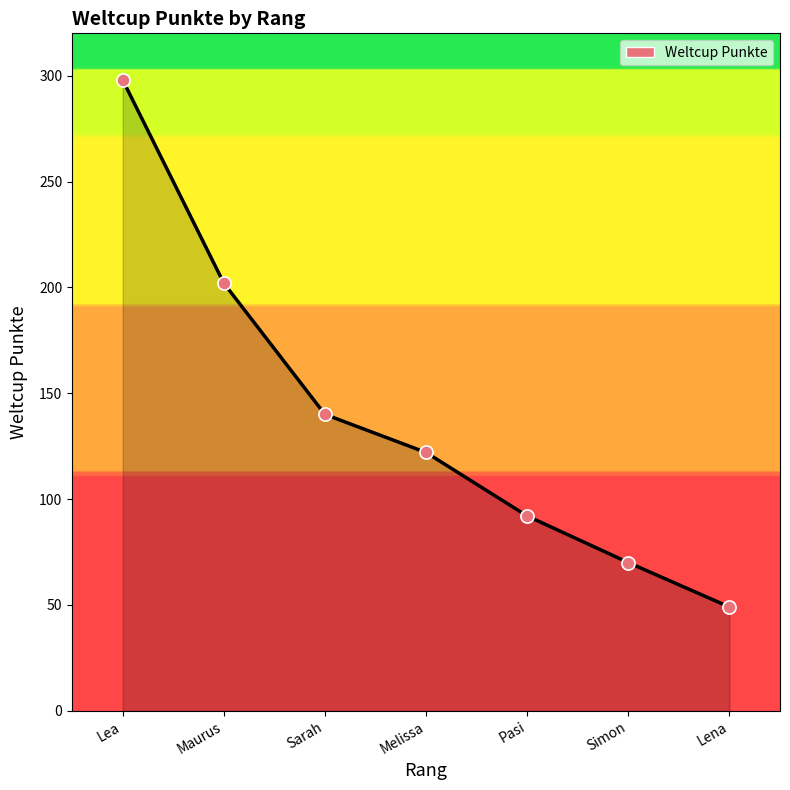

Which has a higher value, Melissa or Pasi?

Melissa